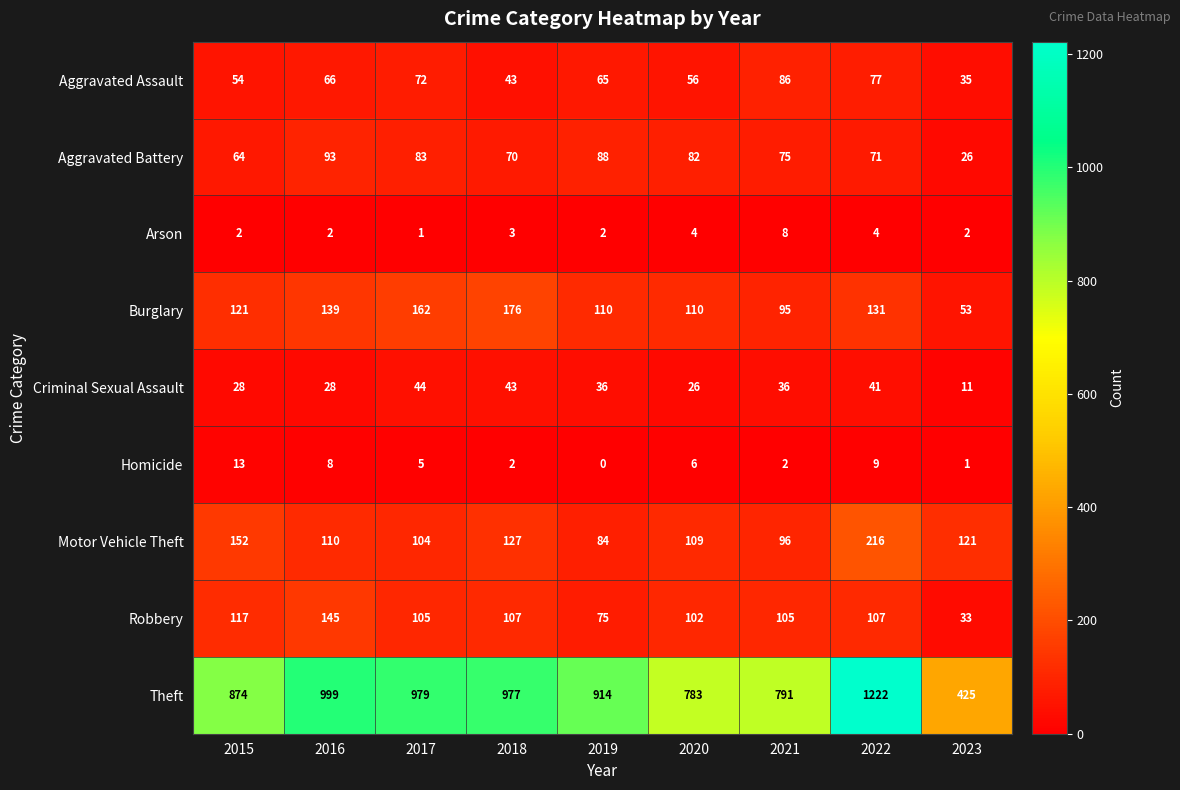

What value does the Homicide series have at 2017?

5